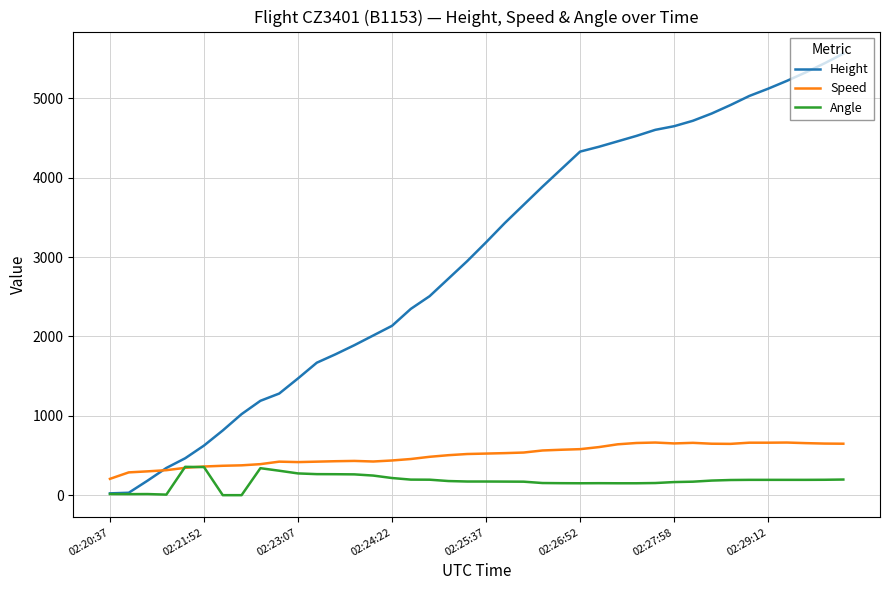

Which series has the largest range (max minus min)?

Height